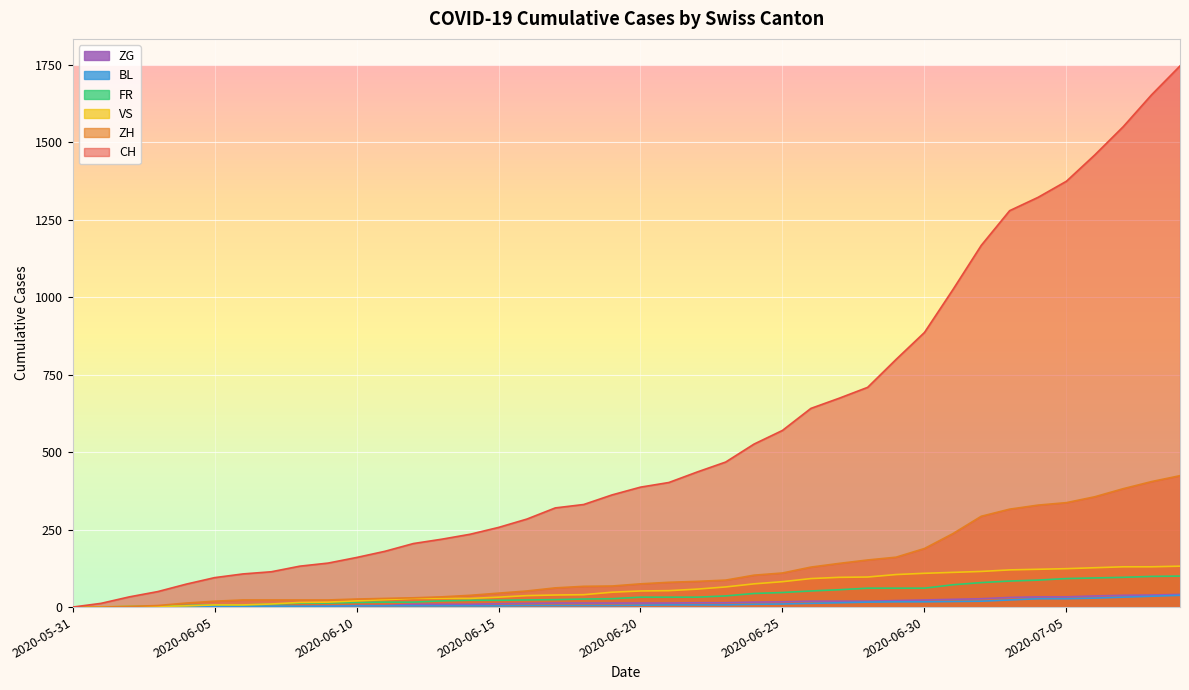

Reading right to left, extract all data points from this chart.

CH: 2020-07-09=1746	2020-07-08=1653	2020-07-07=1550	2020-07-06=1459	2020-07-05=1374	2020-07-04=1322	2020-07-03=1279	2020-07-02=1167	2020-07-01=1024	2020-06-30=886	2020-06-29=799	2020-06-28=709	2020-06-27=674	2020-06-26=641	2020-06-25=570	2020-06-24=526	2020-06-23=468	2020-06-22=436	2020-06-21=402	2020-06-20=387	2020-06-19=362	2020-06-18=331	2020-06-17=320	2020-06-16=284	2020-06-15=257	2020-06-14=235	2020-06-13=219	2020-06-12=205	2020-06-11=180	2020-06-10=160	2020-06-09=142	2020-06-08=132	2020-06-07=114	2020-06-06=107	2020-06-05=95	2020-06-04=74	2020-06-03=50	2020-06-02=33	2020-06-01=12	2020-05-31=0
ZH: 2020-07-09=424	2020-07-08=405	2020-07-07=382	2020-07-06=356	2020-07-05=337	2020-07-04=329	2020-07-03=316	2020-07-02=293	2020-07-01=237	2020-06-30=189	2020-06-29=161	2020-06-28=152	2020-06-27=141	2020-06-26=129	2020-06-25=110	2020-06-24=103	2020-06-23=87	2020-06-22=83	2020-06-21=80	2020-06-20=75	2020-06-19=68	2020-06-18=67	2020-06-17=62	2020-06-16=52	2020-06-15=45	2020-06-14=38	2020-06-13=33	2020-06-12=30	2020-06-11=28	2020-06-10=26	2020-06-09=23	2020-06-08=23	2020-06-07=23	2020-06-06=23	2020-06-05=19	2020-06-04=13	2020-06-03=5	2020-06-02=2	2020-06-01=0	2020-05-31=0
VS: 2020-07-09=132	2020-07-08=130	2020-07-07=130	2020-07-06=127	2020-07-05=124	2020-07-04=122	2020-07-03=120	2020-07-02=115	2020-07-01=112	2020-06-30=109	2020-06-29=105	2020-06-28=97	2020-06-27=96	2020-06-26=92	2020-06-25=82	2020-06-24=75	2020-06-23=65	2020-06-22=58	2020-06-21=53	2020-06-20=52	2020-06-19=48	2020-06-18=40	2020-06-17=39	2020-06-16=37	2020-06-15=32	2020-06-14=28	2020-06-13=28	2020-06-12=28	2020-06-11=24	2020-06-10=20	2020-06-09=16	2020-06-08=15	2020-06-07=10	2020-06-06=7	2020-06-05=7	2020-06-04=4	2020-06-03=2	2020-06-02=2	2020-06-01=1	2020-05-31=0
FR: 2020-07-09=100	2020-07-08=99	2020-07-07=96	2020-07-06=94	2020-07-05=92	2020-07-04=87	2020-07-03=84	2020-07-02=79	2020-07-01=72	2020-06-30=61	2020-06-29=61	2020-06-28=61	2020-06-27=56	2020-06-26=52	2020-06-25=47	2020-06-24=44	2020-06-23=36	2020-06-22=32	2020-06-21=32	2020-06-20=32	2020-06-19=27	2020-06-18=26	2020-06-17=24	2020-06-16=23	2020-06-15=22	2020-06-14=22	2020-06-13=20	2020-06-12=16	2020-06-11=16	2020-06-10=15	2020-06-09=13	2020-06-08=13	2020-06-07=9	2020-06-06=7	2020-06-05=7	2020-06-04=5	2020-06-03=3	2020-06-02=2	2020-06-01=0	2020-05-31=0
BL: 2020-07-09=38	2020-07-08=35	2020-07-07=32	2020-07-06=29	2020-07-05=27	2020-07-04=27	2020-07-03=23	2020-07-02=19	2020-07-01=18	2020-06-30=17	2020-06-29=17	2020-06-28=16	2020-06-27=14	2020-06-26=12	2020-06-25=10	2020-06-24=9	2020-06-23=7	2020-06-22=7	2020-06-21=7	2020-06-20=6	2020-06-19=5	2020-06-18=5	2020-06-17=5	2020-06-16=5	2020-06-15=4	2020-06-14=4	2020-06-13=4	2020-06-12=4	2020-06-11=4	2020-06-10=4	2020-06-09=3	2020-06-08=3	2020-06-07=3	2020-06-06=3	2020-06-05=3	2020-06-04=2	2020-06-03=2	2020-06-02=1	2020-06-01=1	2020-05-31=0
ZG: 2020-07-09=41	2020-07-08=39	2020-07-07=38	2020-07-06=36	2020-07-05=33	2020-07-04=33	2020-07-03=31	2020-07-02=27	2020-07-01=25	2020-06-30=23	2020-06-29=21	2020-06-28=19	2020-06-27=19	2020-06-26=19	2020-06-25=17	2020-06-24=16	2020-06-23=14	2020-06-22=14	2020-06-21=13	2020-06-20=13	2020-06-19=13	2020-06-18=13	2020-06-17=13	2020-06-16=12	2020-06-15=11	2020-06-14=9	2020-06-13=9	2020-06-12=9	2020-06-11=5	2020-06-10=5	2020-06-09=3	2020-06-08=1	2020-06-07=0	2020-06-06=0	2020-06-05=0	2020-06-04=0	2020-06-03=0	2020-06-02=0	2020-06-01=0	2020-05-31=0